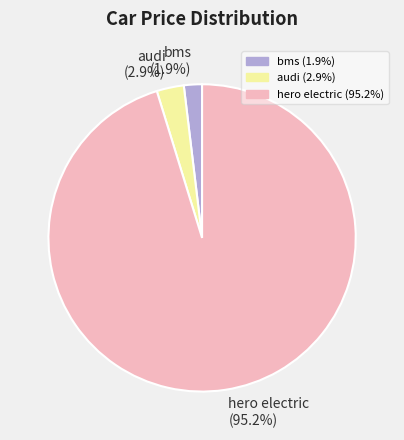

Is there a majority slice in this chart?

Yes